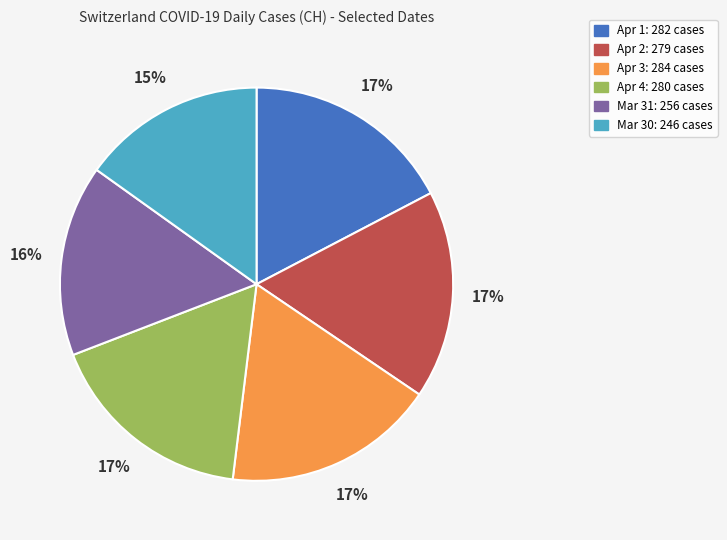

To the nearest percent, what is the difference between the largest and smallest slice percentages?

2%